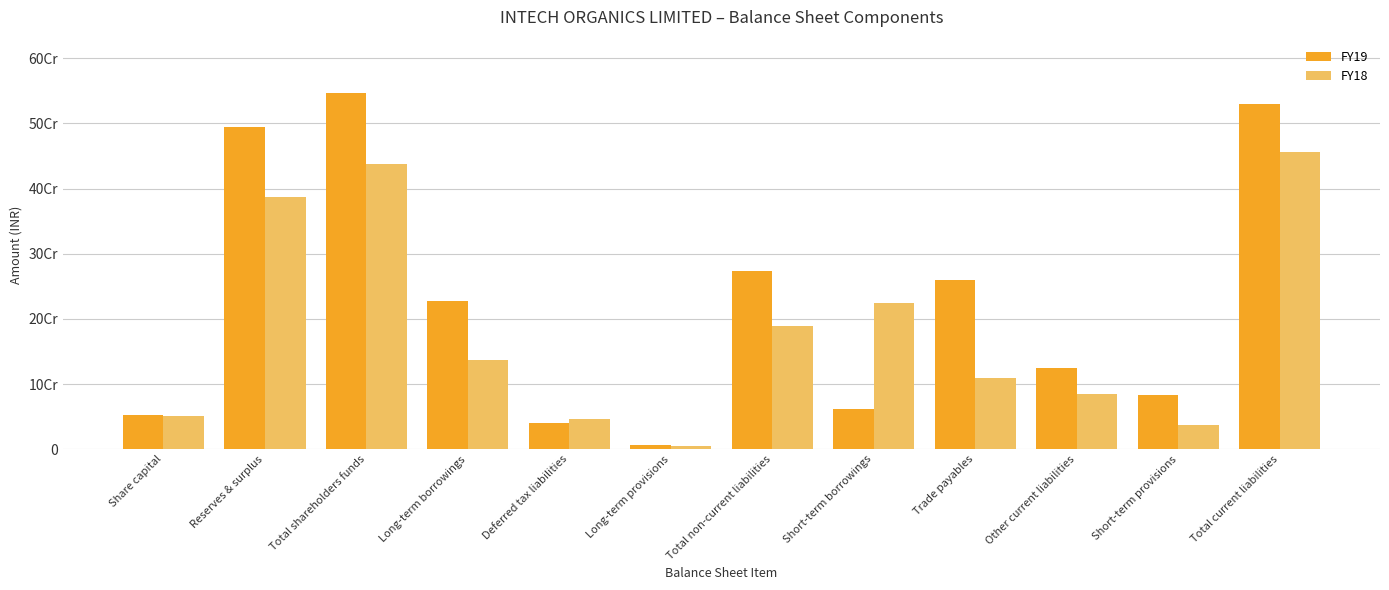

Is the value of FY18 at Other current liabilities greater than the value of FY19 at Total shareholders funds?

No